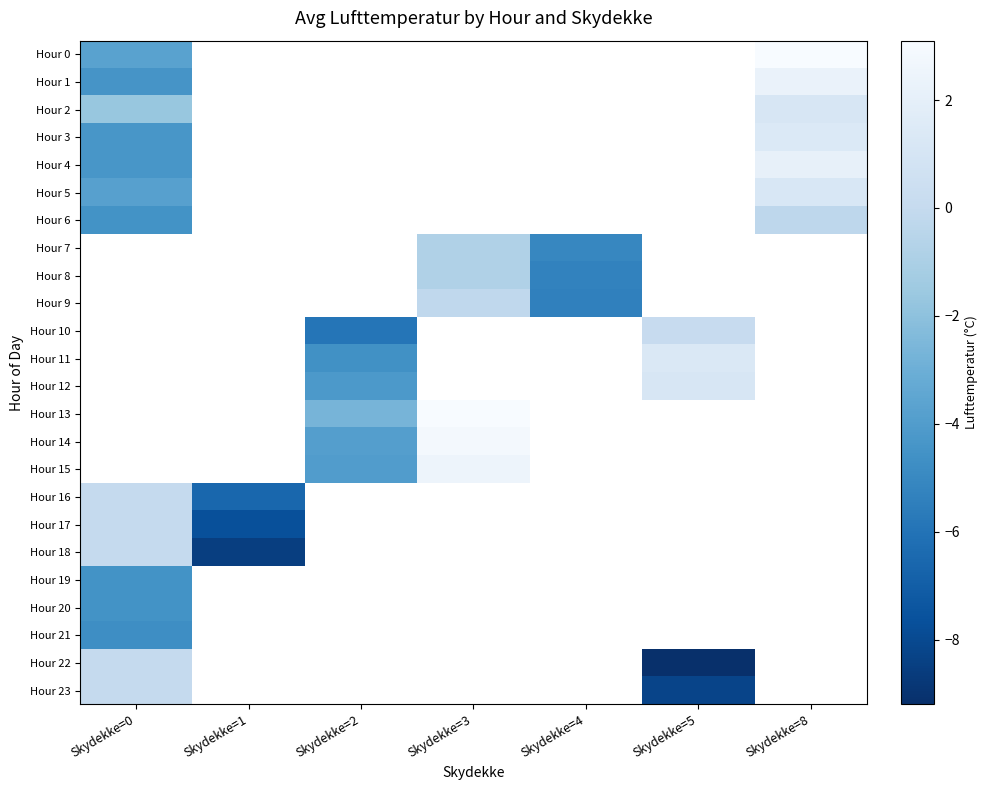

Between Skydekke=0 and Skydekke=5, which series saw the biggest shift?

Hour 22